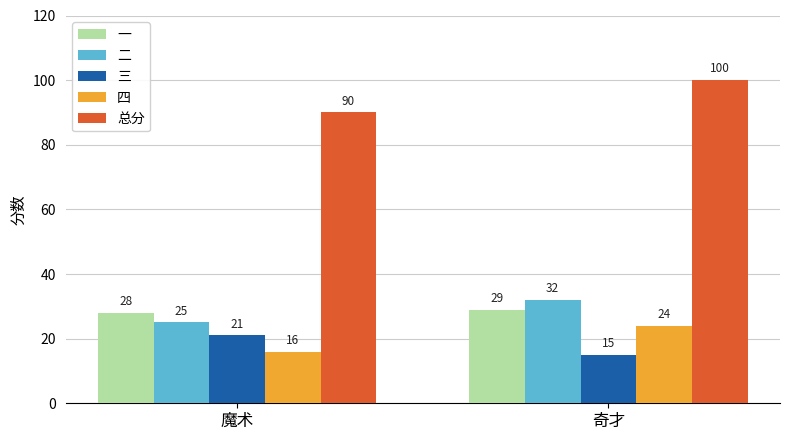

Count the number of categories in the chart.

2